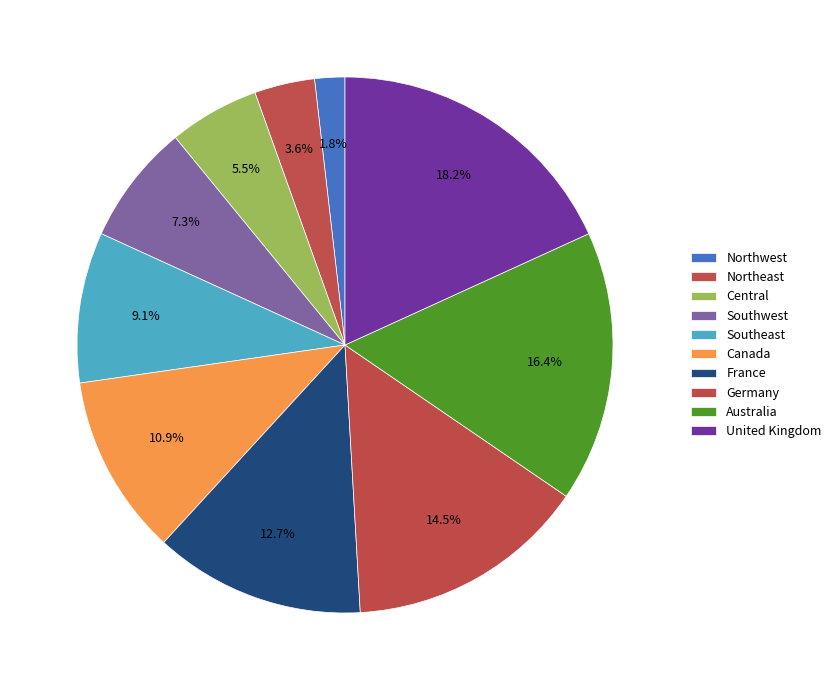

How many slices are in this pie chart?

10